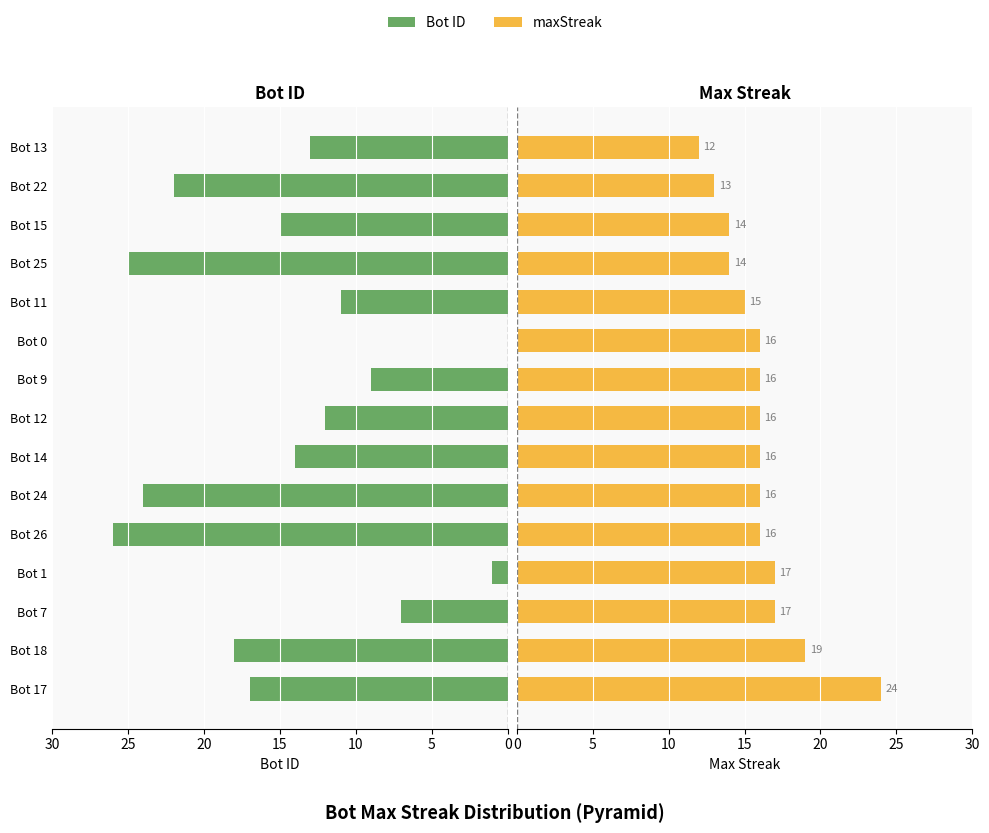

How many categories are shown in the chart?

15